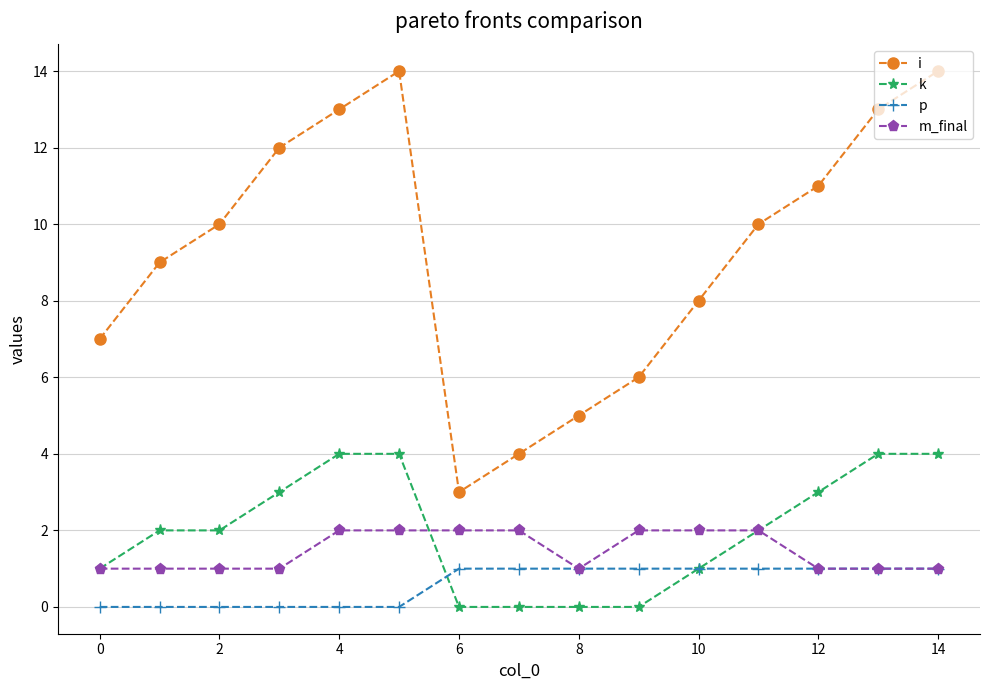

Which series has the widest spread of values?

i